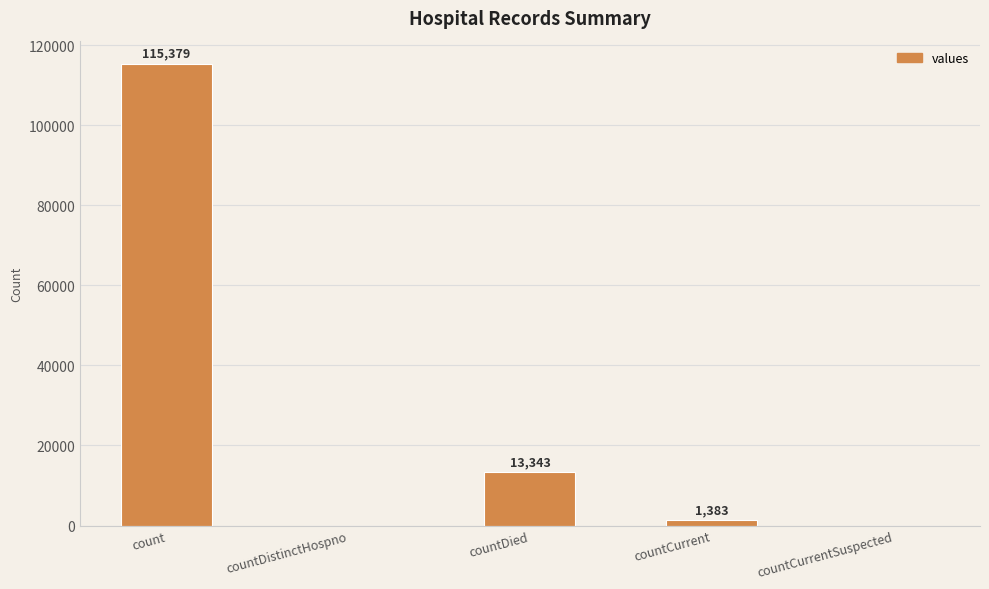

What is the change in value from count to countDied?

-102036